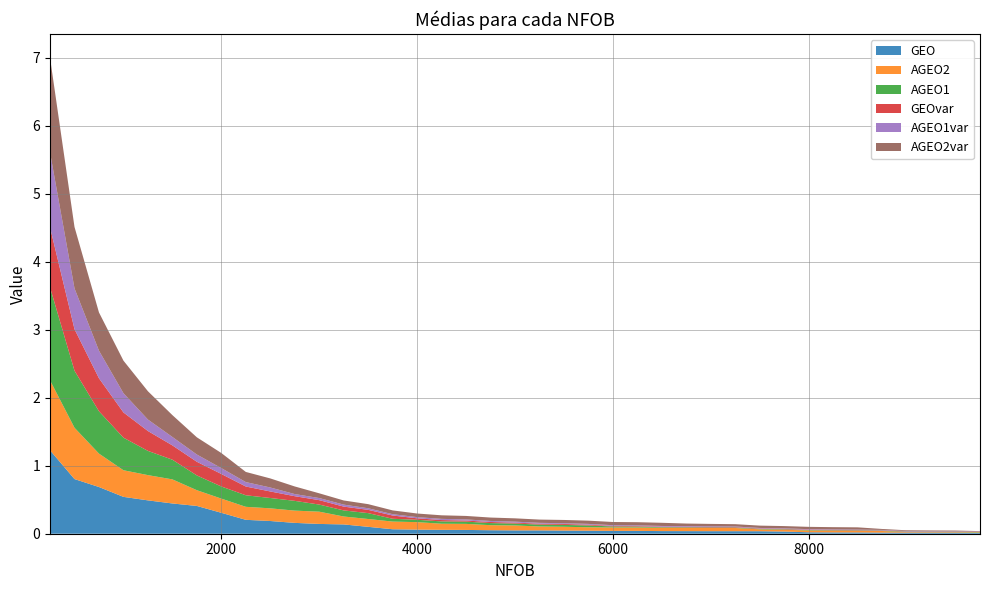

Reading left to right, extract all data points from this chart.

GEO: 250=1.2	500=0.8	750=0.7	1000=0.5	1250=0.5	1500=0.4	1750=0.4	2000=0.3	2250=0.2	2500=0.2	2750=0.2	3000=0.1	3250=0.1	3500=0.1	3750=0.1	4000=0.1	4250=0.1	4500=0.1	4750=0.1	5000=0.0	5250=0.0	5500=0.0	5750=0.0	6000=0.0	6250=0.0	6500=0.0	6750=0.0	7000=0.0	7250=0.0	7500=0.0	7750=0.0	8000=0.0	8250=0.0	8500=0.0	8750=0.0	9000=0.0	9250=0.0	9500=0.0	9750=0.0
AGEO2: 250=1.0	500=0.8	750=0.5	1000=0.4	1250=0.4	1500=0.4	1750=0.2	2000=0.2	2250=0.2	2500=0.2	2750=0.2	3000=0.2	3250=0.1	3500=0.1	3750=0.1	4000=0.1	4250=0.1	4500=0.1	4750=0.1	5000=0.1	5250=0.1	5500=0.1	5750=0.1	6000=0.1	6250=0.0	6500=0.0	6750=0.0	7000=0.0	7250=0.0	7500=0.0	7750=0.0	8000=0.0	8250=0.0	8500=0.0	8750=0.0	9000=0.0	9250=0.0	9500=0.0	9750=0.0
AGEO1: 250=1.4	500=0.8	750=0.6	1000=0.5	1250=0.4	1500=0.3	1750=0.2	2000=0.2	2250=0.2	2500=0.2	2750=0.1	3000=0.1	3250=0.1	3500=0.1	3750=0.0	4000=0.0	4250=0.0	4500=0.0	4750=0.0	5000=0.0	5250=0.0	5500=0.0	5750=0.0	6000=0.0	6250=0.0	6500=0.0	6750=0.0	7000=0.0	7250=0.0	7500=0.0	7750=0.0	8000=0.0	8250=0.0	8500=0.0	8750=0.0	9000=0.0	9250=0.0	9500=0.0	9750=0.0
GEOvar: 250=0.9	500=0.6	750=0.5	1000=0.4	1250=0.3	1500=0.2	1750=0.2	2000=0.2	2250=0.1	2500=0.1	2750=0.1	3000=0.1	3250=0.1	3500=0.0	3750=0.0	4000=0.0	4250=0.0	4500=0.0	4750=0.0	5000=0.0	5250=0.0	5500=0.0	5750=0.0	6000=0.0	6250=0.0	6500=0.0	6750=0.0	7000=0.0	7250=0.0	7500=0.0	7750=0.0	8000=0.0	8250=0.0	8500=0.0	8750=0.0	9000=0.0	9250=0.0	9500=0.0	9750=0.0
AGEO1var: 250=1.1	500=0.6	750=0.4	1000=0.3	1250=0.2	1500=0.1	1750=0.1	2000=0.1	2250=0.1	2500=0.1	2750=0.0	3000=0.0	3250=0.0	3500=0.0	3750=0.0	4000=0.0	4250=0.0	4500=0.0	4750=0.0	5000=0.0	5250=0.0	5500=0.0	5750=0.0	6000=0.0	6250=0.0	6500=0.0	6750=0.0	7000=0.0	7250=0.0	7500=0.0	7750=0.0	8000=0.0	8250=0.0	8500=0.0	8750=0.0	9000=0.0	9250=0.0	9500=0.0	9750=0.0
AGEO2var: 250=1.4	500=0.9	750=0.6	1000=0.5	1250=0.4	1500=0.3	1750=0.3	2000=0.2	2250=0.1	2500=0.1	2750=0.1	3000=0.1	3250=0.1	3500=0.1	3750=0.1	4000=0.1	4250=0.1	4500=0.1	4750=0.1	5000=0.0	5250=0.0	5500=0.0	5750=0.0	6000=0.0	6250=0.0	6500=0.0	6750=0.0	7000=0.0	7250=0.0	7500=0.0	7750=0.0	8000=0.0	8250=0.0	8500=0.0	8750=0.0	9000=0.0	9250=0.0	9500=0.0	9750=0.0